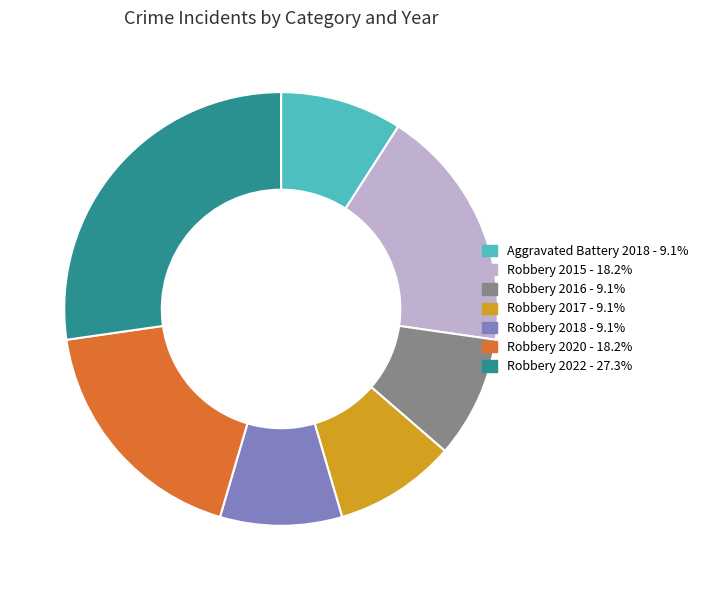

What is the largest slice in the pie chart?

Robbery 2022